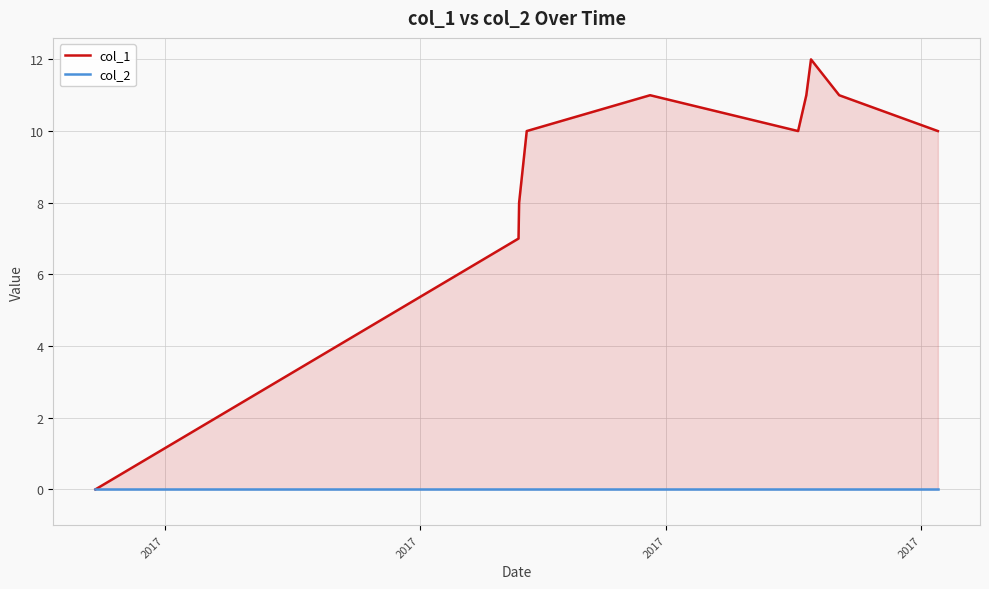

Rank the series by their maximum value, from highest to lowest.

col_1, col_2